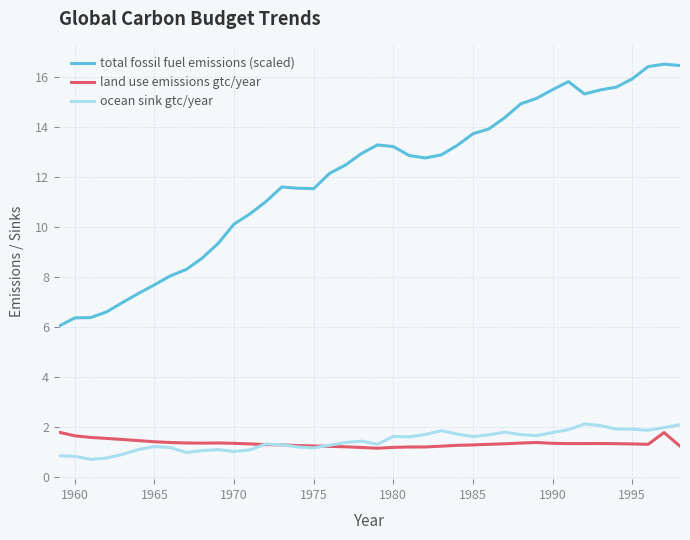

What is the greatest value displayed?

16.5